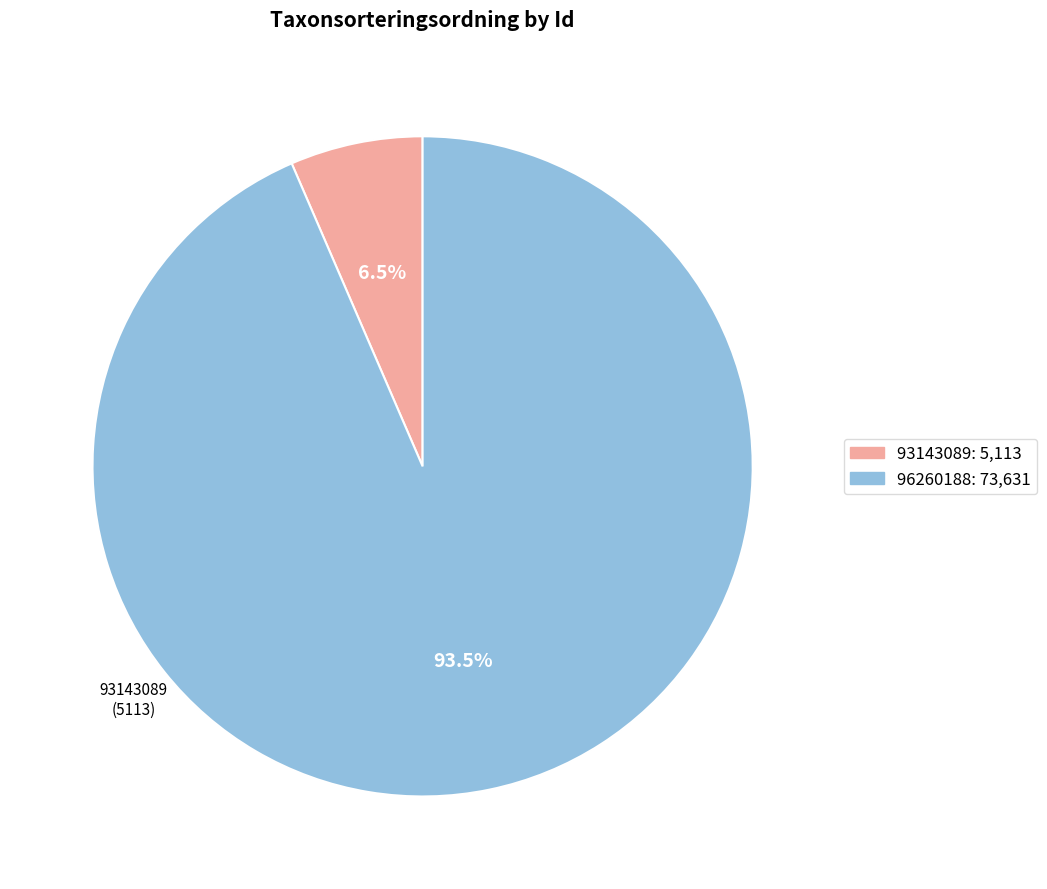

What is the change in value from 93143089 to 96260188?

+68518